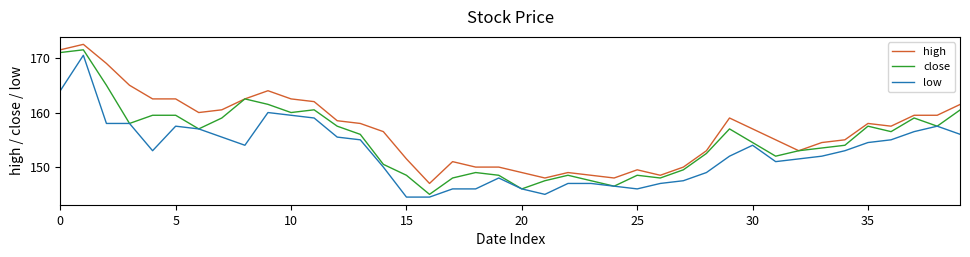

List the series in order of their overall mean, highest first.

high, close, low